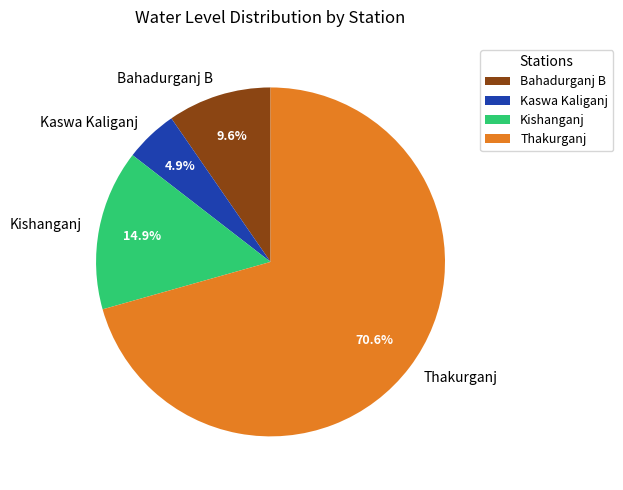

What is the total percentage of Kaswa Kaliganj and Kishanganj?

19.8%